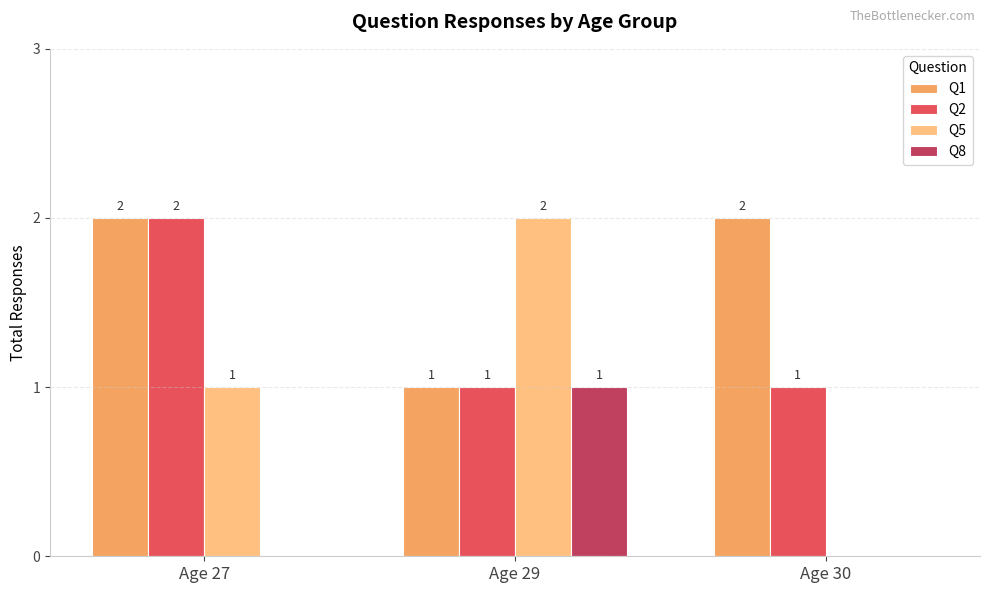

What is the sum of all Q5 values?

3